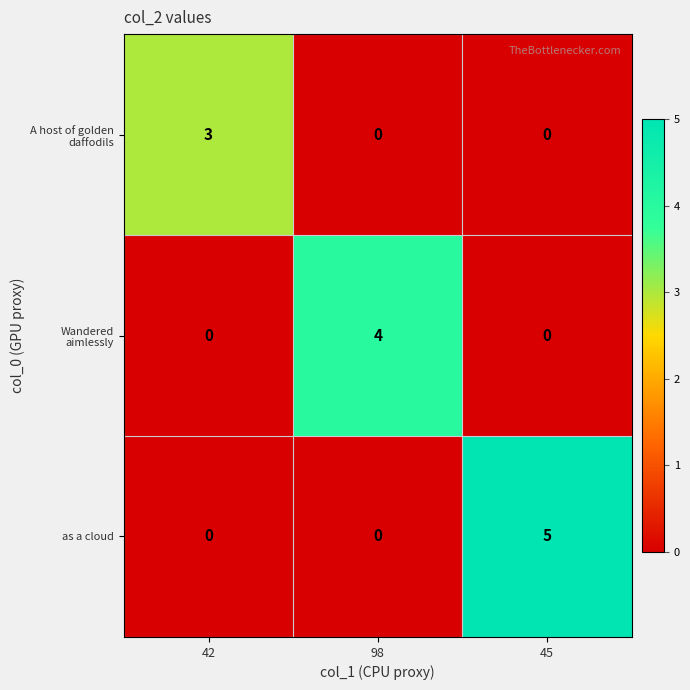

Which series has the largest range (max minus min)?

as a cloud